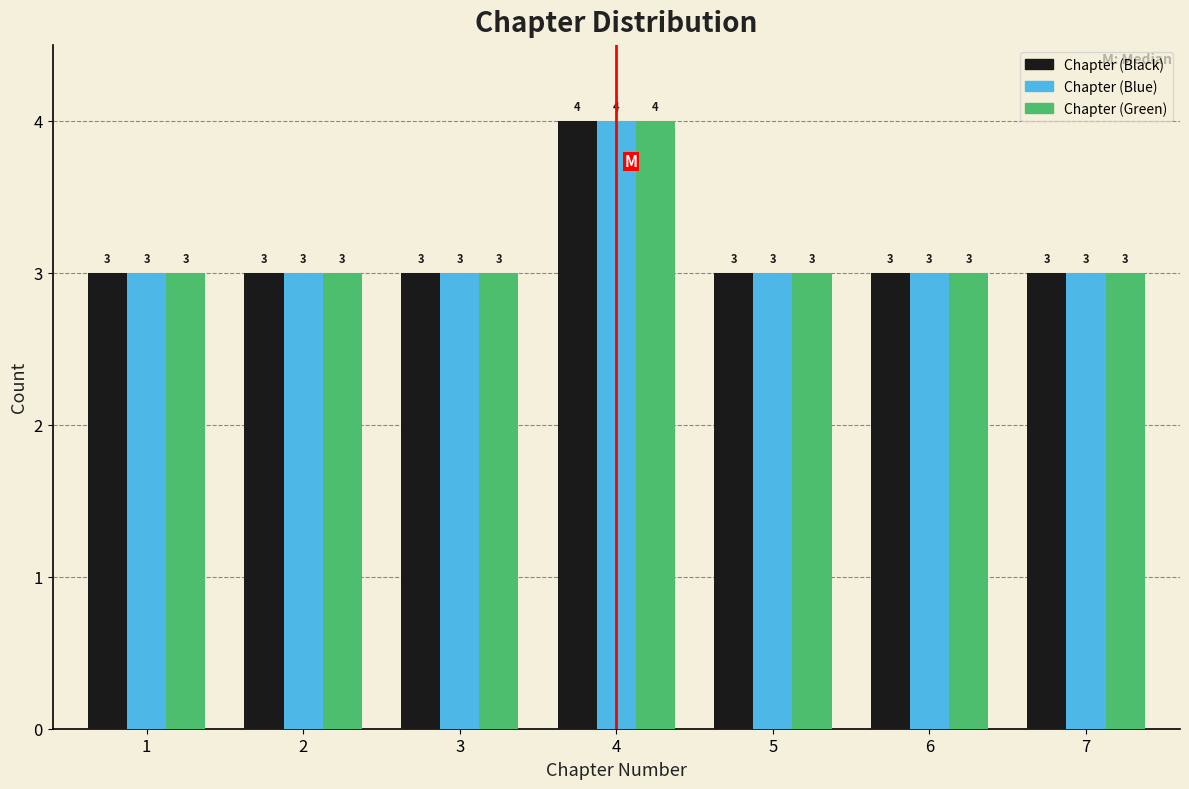

Reading right to left, what are all the values shown in this chart?

Chapter (Black): 7=3	6=3	5=3	4=4	3=3	2=3	1=3
Chapter (Blue): 7=3	6=3	5=3	4=4	3=3	2=3	1=3
Chapter (Green): 7=3	6=3	5=3	4=4	3=3	2=3	1=3